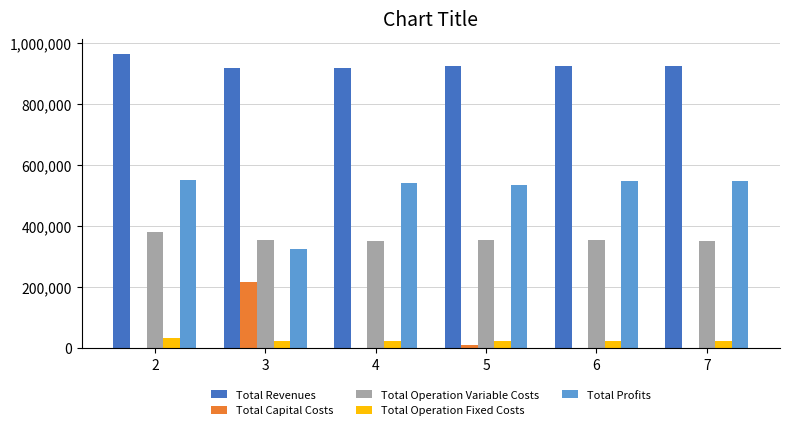

The value of Total Operation Variable Costs at 7 is 219542.3. True or false?

False